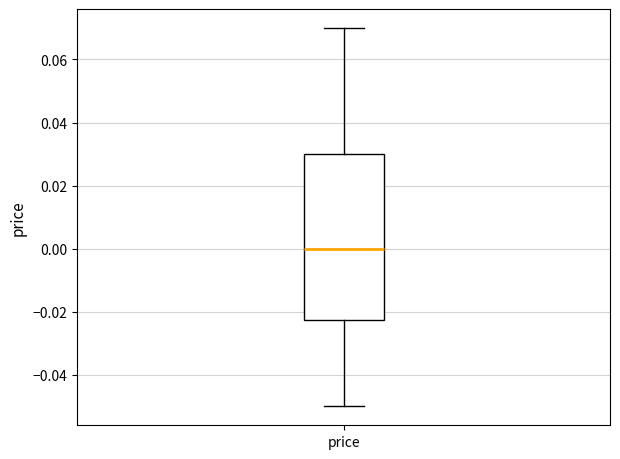

Transcribe this box plot: give where the median line is, the range the box spans, and where the two whiskers end, as read against the y-axis. The values are not printed on the chart, so give them approximately, as read against the axis.

median 0.000, box -0.022 to 0.030, whiskers -0.050 to 0.070